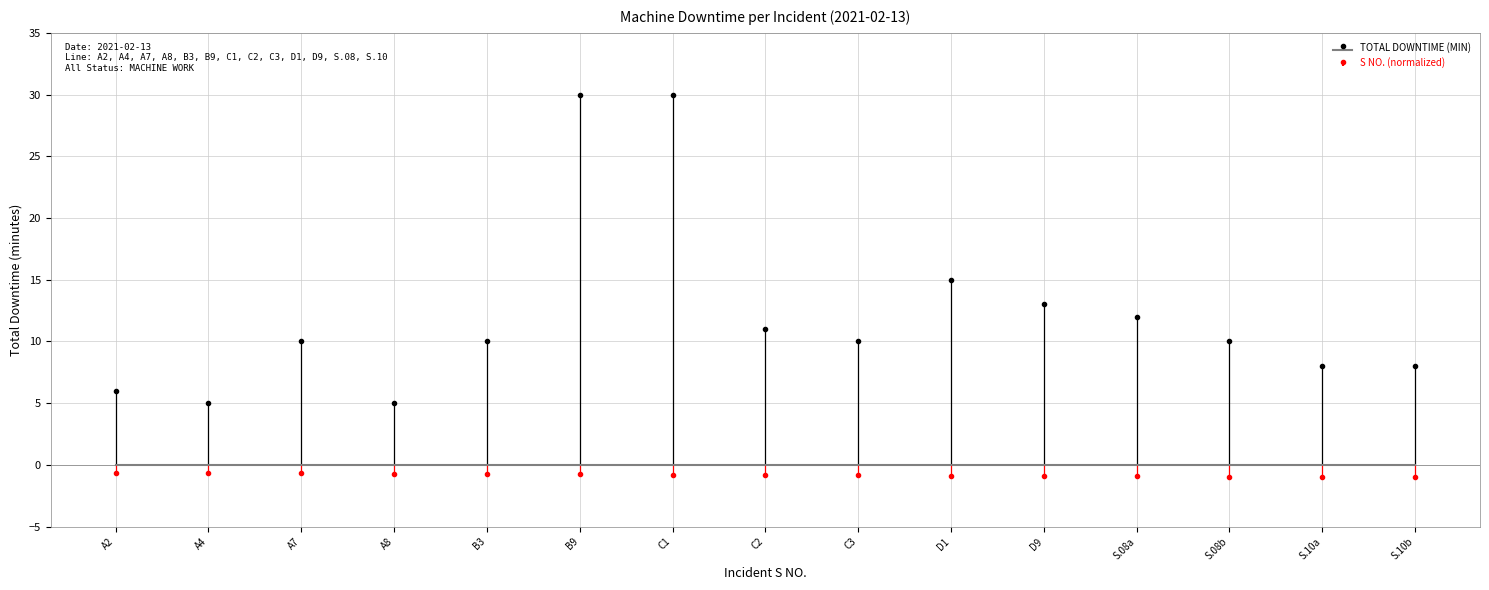

In TOTAL DOWNTIME (MIN), how many points are higher than both neighbors (excluding endpoints)?

2